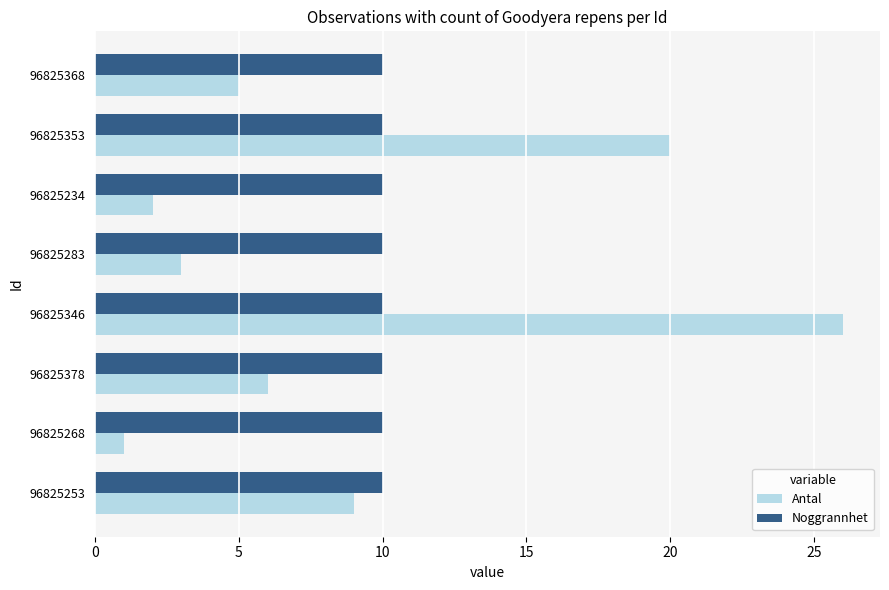

What is the total value across all series at 96825378?

16